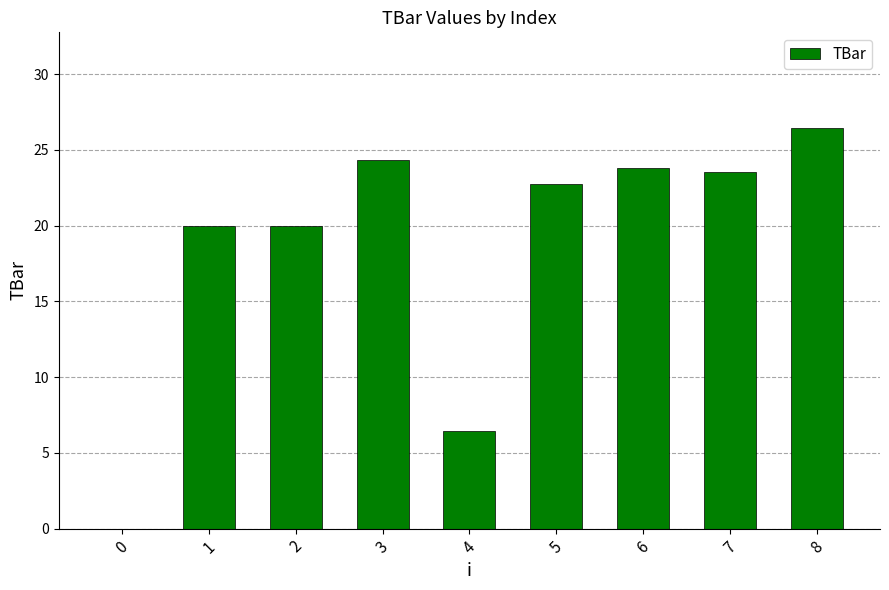

What is the difference between the values at 8 and 3?

2.1